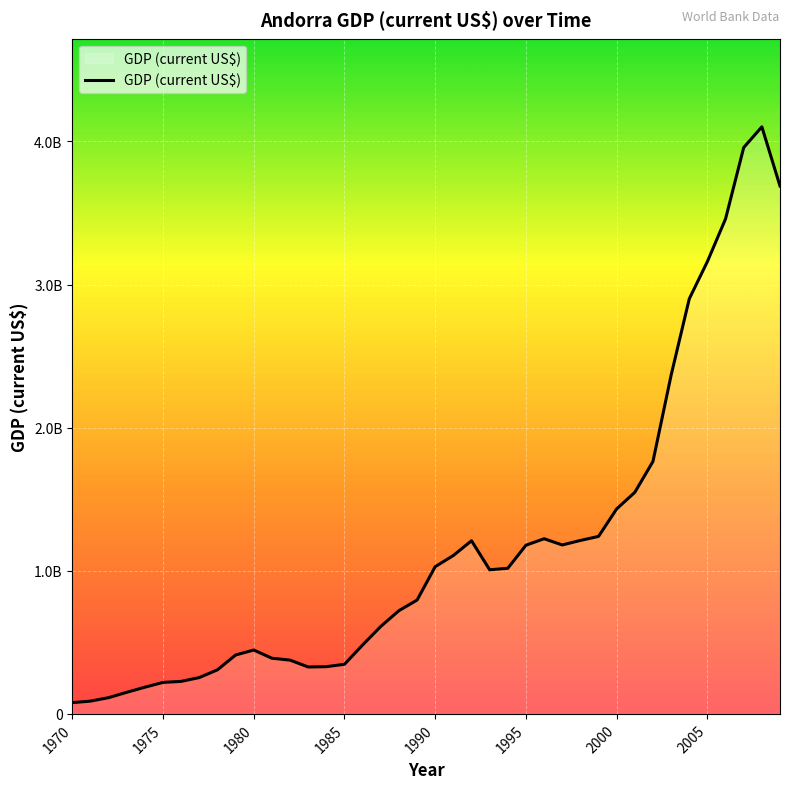

True or false: there are more than 0 points higher than both neighbors.

True